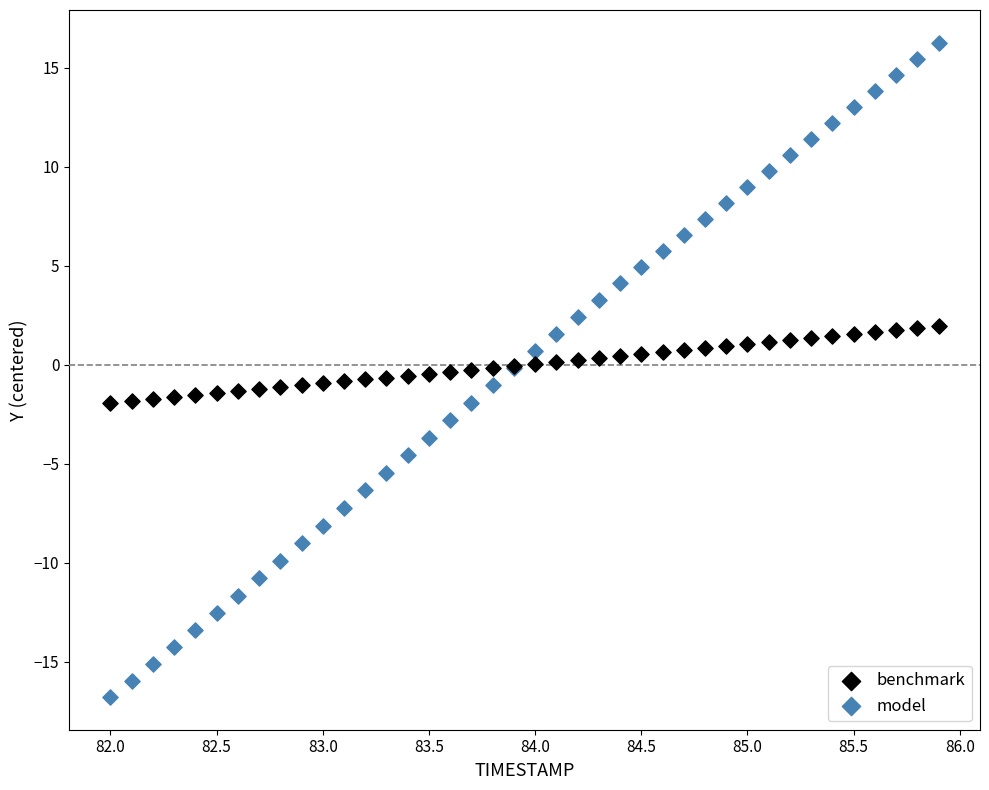

Which series reaches the maximum Y coordinate?

model